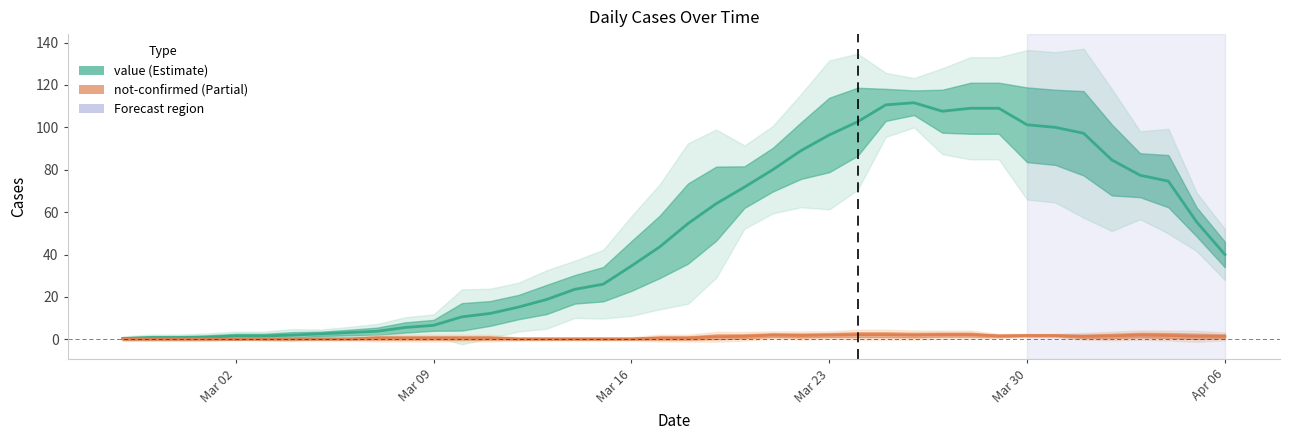

What is the value of the not-confirmed point at the 13th from the left?

0.6